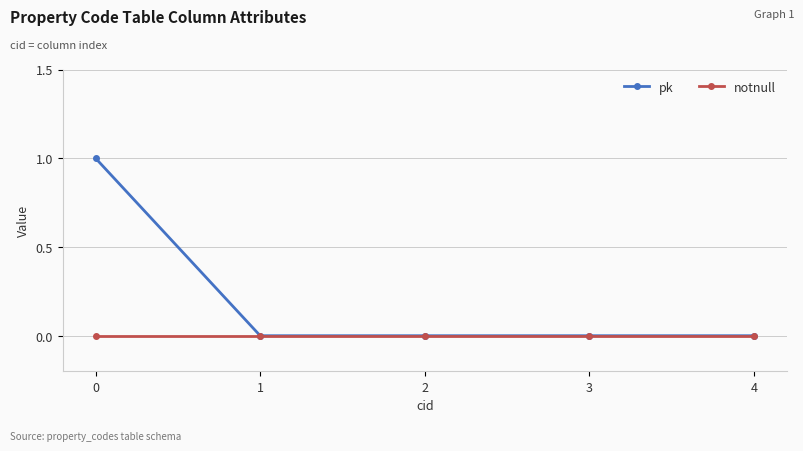

What are all the series names shown in the legend?

pk, notnull